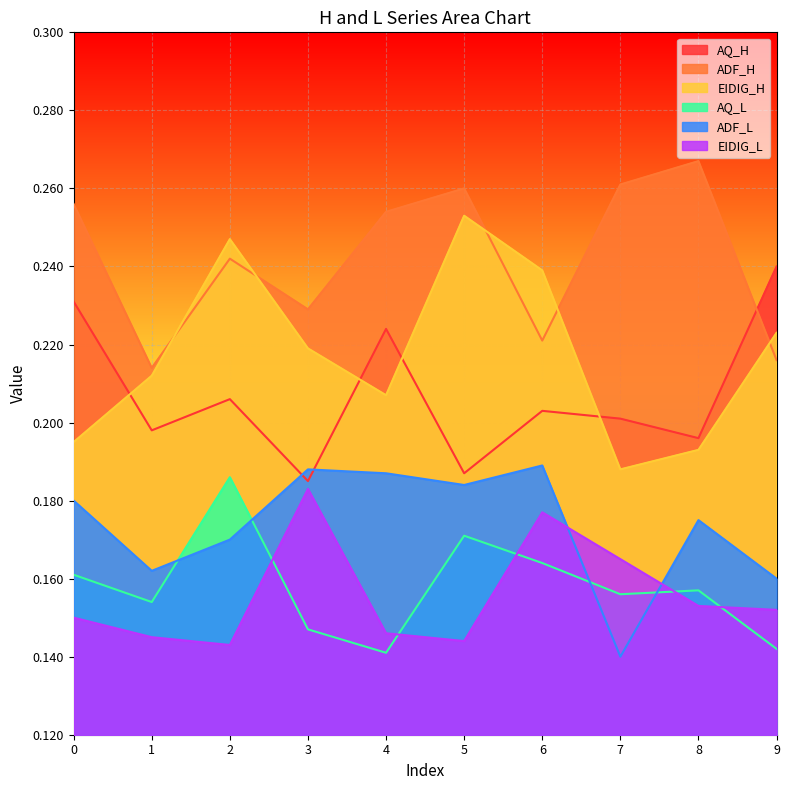

At which label is ADF_L closest to 0?

7